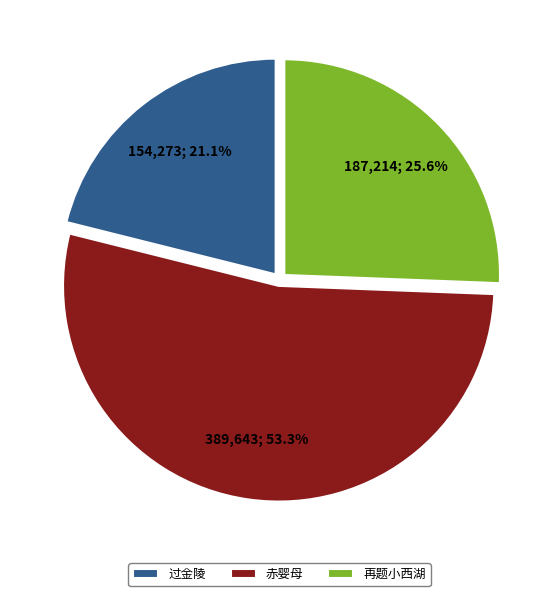

What portion of the pie excludes 赤婴母?

46.7%